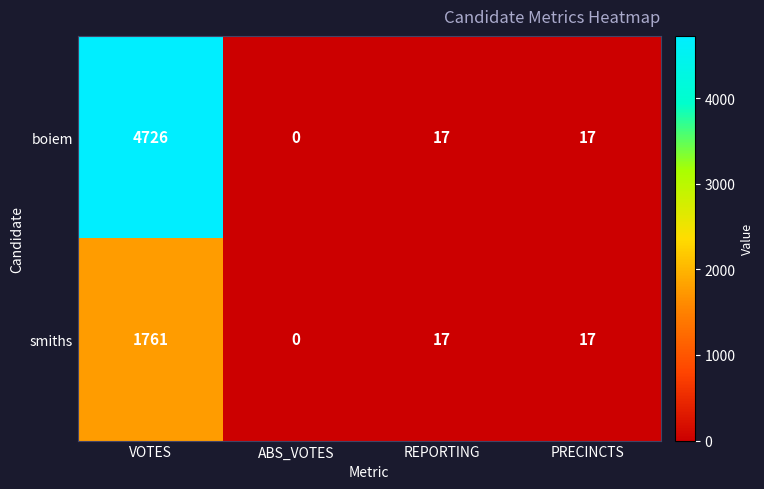

The value of boiem at PRECINCTS is 17. True or false?

True